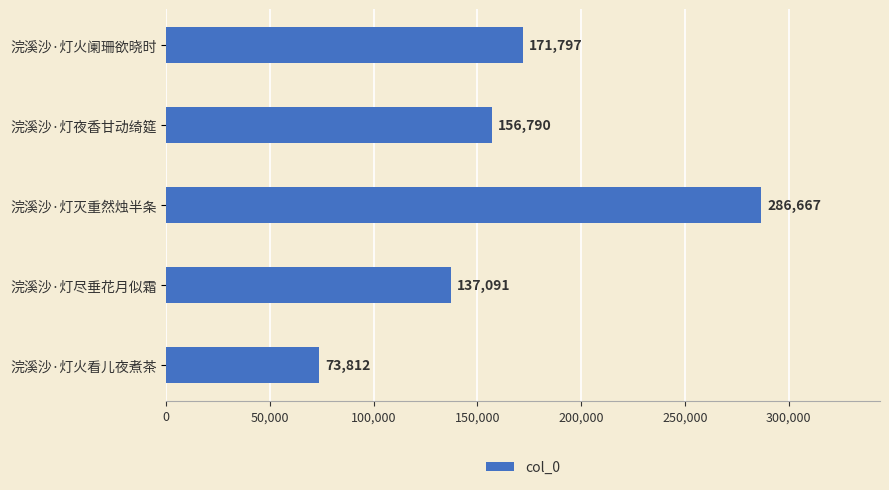

Reading top to bottom, transcribe all the data shown in this chart.

171797	156790	286667	137091	73812